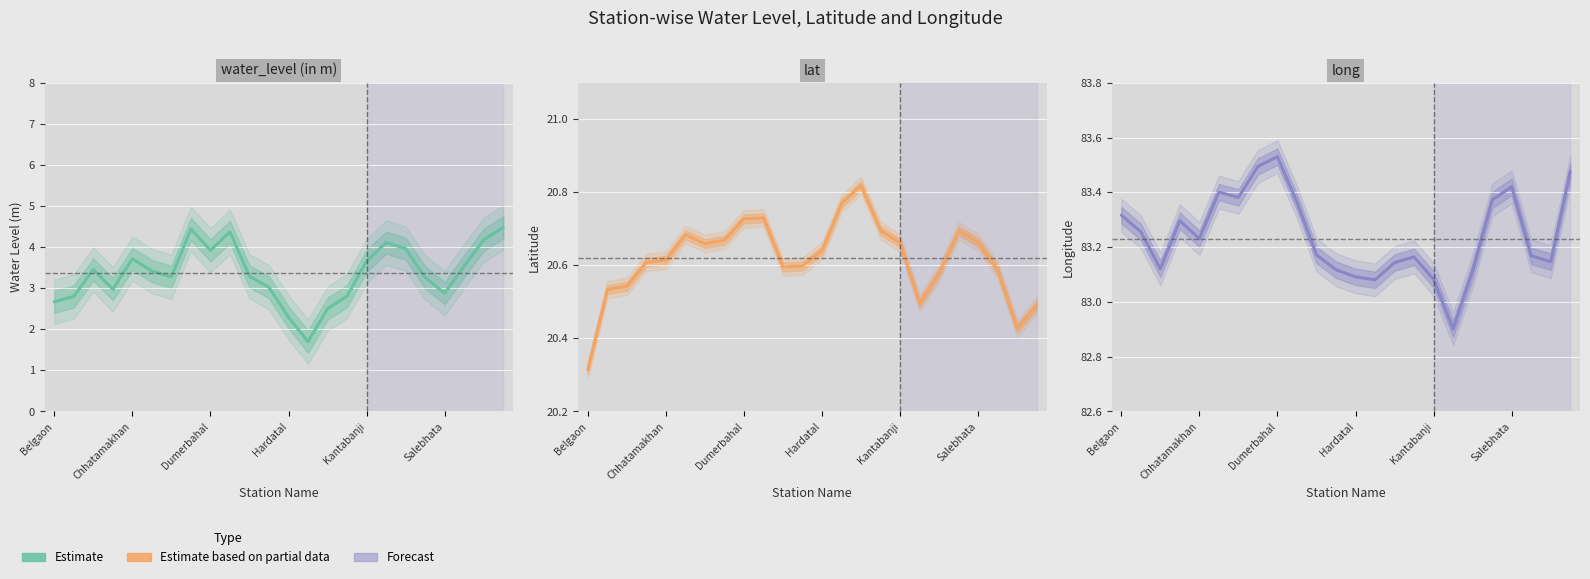

Rank the series by their maximum value, from highest to lowest.

long, lat, water_level (in m)